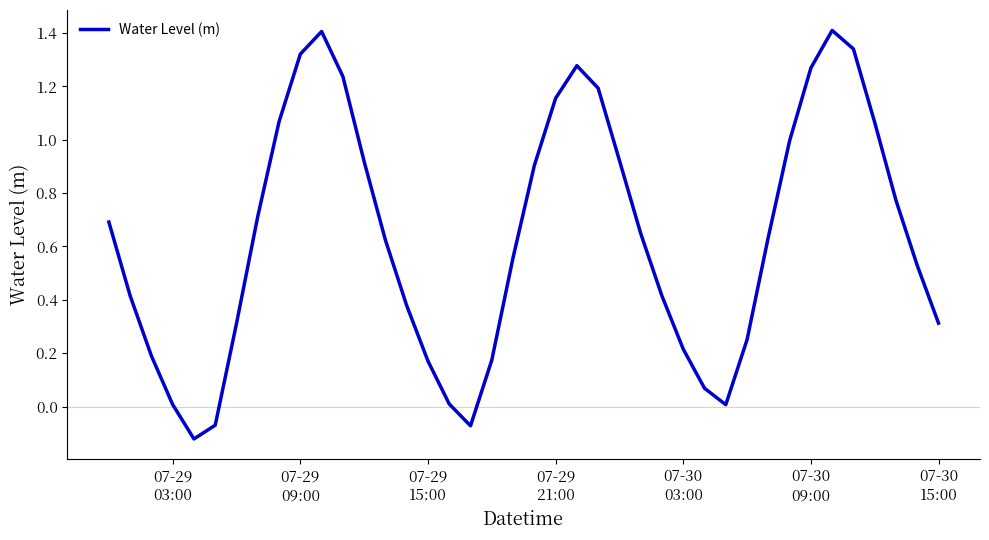

Does the chart display data point markers on the line(s)?

No